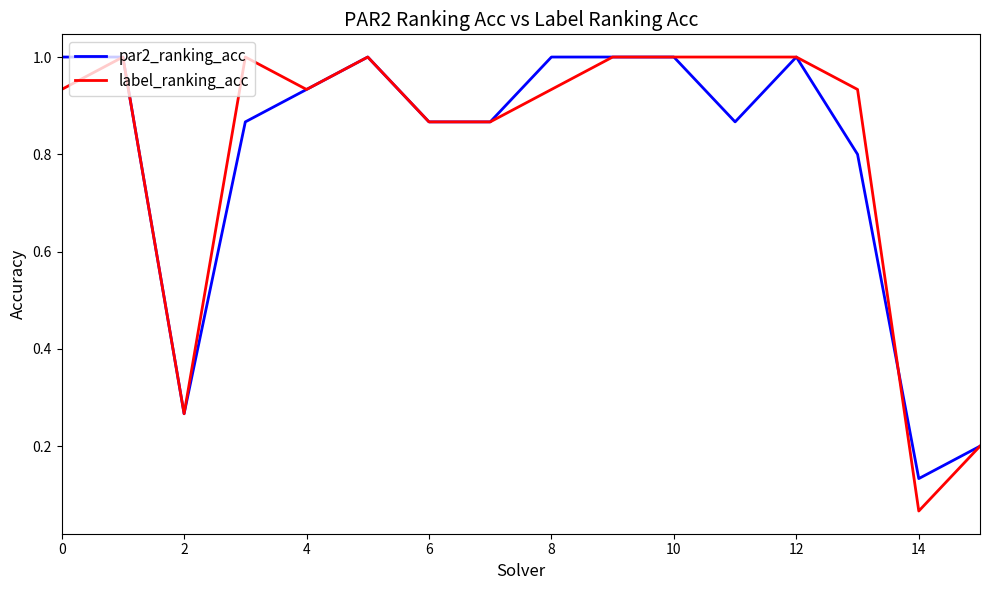

Which series has the largest range (max minus min)?

label_ranking_acc